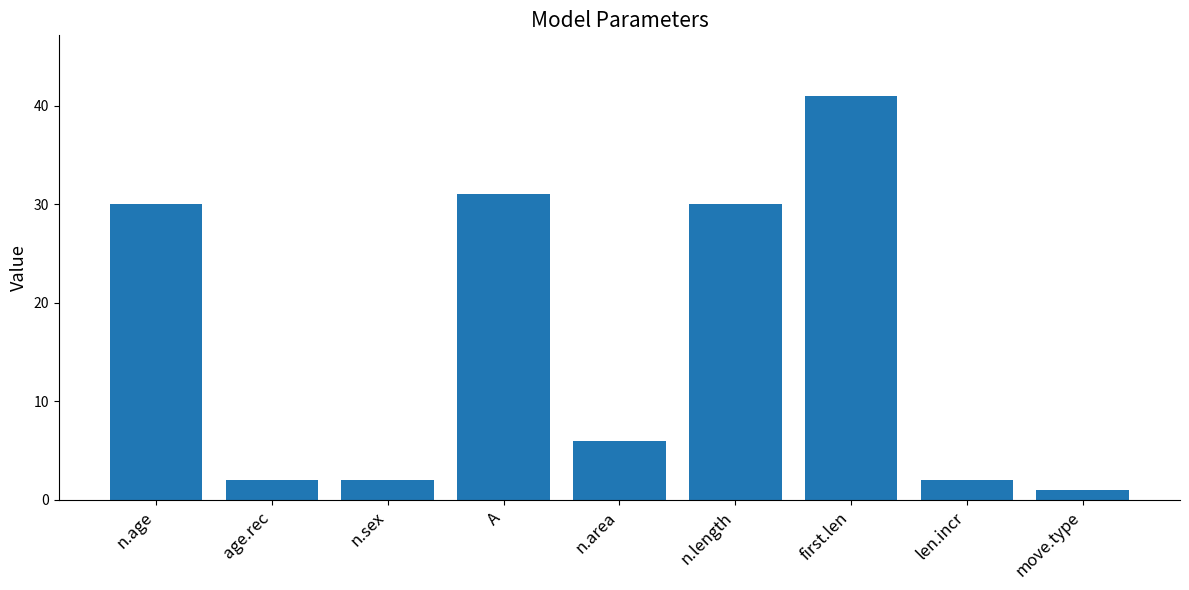

The chart shows a value of 30 at n.length. True or false?

True